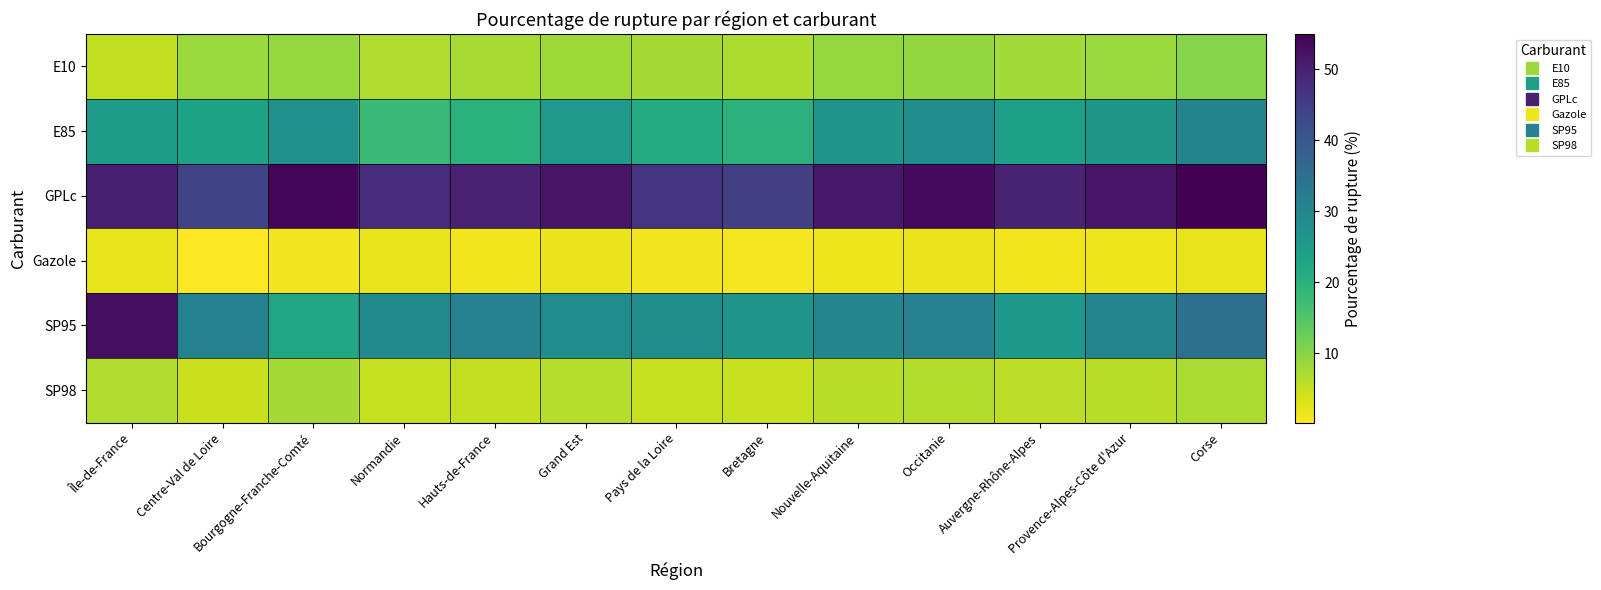

Reading left to right, list all the values displayed in this chart.

E10: Île-de-France=5.2	Centre-Val de Loire=8.4	Bourgogne-Franche-Comté=9.0	Normandie=6.9	Hauts-de-France=7.3	Grand Est=8.1	Pays de la Loire=7.7	Bretagne=6.9	Nouvelle-Aquitaine=8.9	Occitanie=9.2	Auvergne-Rhône-Alpes=7.8	Provence-Alpes-Côte d'Azur=8.5	Corse=10.1
E85: Île-de-France=24.7	Centre-Val de Loire=23.3	Bourgogne-Franche-Comté=27.3	Normandie=17.9	Hauts-de-France=20.1	Grand Est=25.5	Pays de la Loire=21.3	Bretagne=19.8	Nouvelle-Aquitaine=26.4	Occitanie=28.1	Auvergne-Rhône-Alpes=24.0	Provence-Alpes-Côte d'Azur=26.0	Corse=30.2
GPLc: Île-de-France=50.4	Centre-Val de Loire=43.8	Bourgogne-Franche-Comté=54.3	Normandie=48.1	Hauts-de-France=50.0	Grand Est=52.2	Pays de la Loire=46.5	Bretagne=44.6	Nouvelle-Aquitaine=51.3	Occitanie=53.4	Auvergne-Rhône-Alpes=49.8	Provence-Alpes-Côte d'Azur=52.0	Corse=55.0
Gazole: Île-de-France=2.3	Centre-Val de Loire=0.2	Bourgogne-Franche-Comté=1.2	Normandie=2.0	Hauts-de-France=1.4	Grand Est=1.8	Pays de la Loire=1.1	Bretagne=1.0	Nouvelle-Aquitaine=1.6	Occitanie=1.8	Auvergne-Rhône-Alpes=1.4	Provence-Alpes-Côte d'Azur=1.6	Corse=2.0
SP95: Île-de-France=53.0	Centre-Val de Loire=30.8	Bourgogne-Franche-Comté=22.2	Normandie=28.7	Hauts-de-France=30.7	Grand Est=28.4	Pays de la Loire=27.8	Bretagne=26.5	Nouvelle-Aquitaine=29.6	Occitanie=31.2	Auvergne-Rhône-Alpes=25.9	Provence-Alpes-Côte d'Azur=30.0	Corse=35.0
SP98: Île-de-France=6.7	Centre-Val de Loire=4.6	Bourgogne-Franche-Comté=7.7	Normandie=5.0	Hauts-de-France=5.3	Grand Est=6.3	Pays de la Loire=5.0	Bretagne=4.8	Nouvelle-Aquitaine=5.8	Occitanie=6.5	Auvergne-Rhône-Alpes=5.6	Provence-Alpes-Côte d'Azur=6.1	Corse=7.2